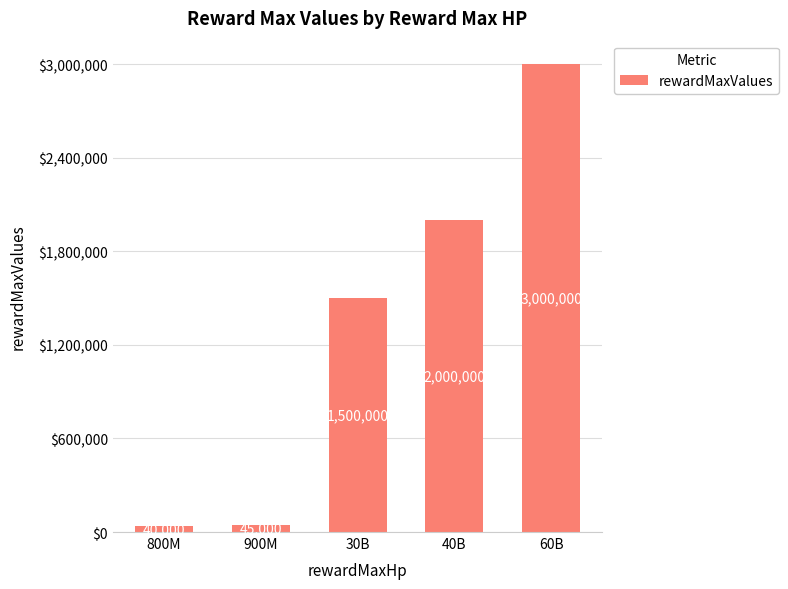

True or false: the data shows 1036386 at 30B.

False